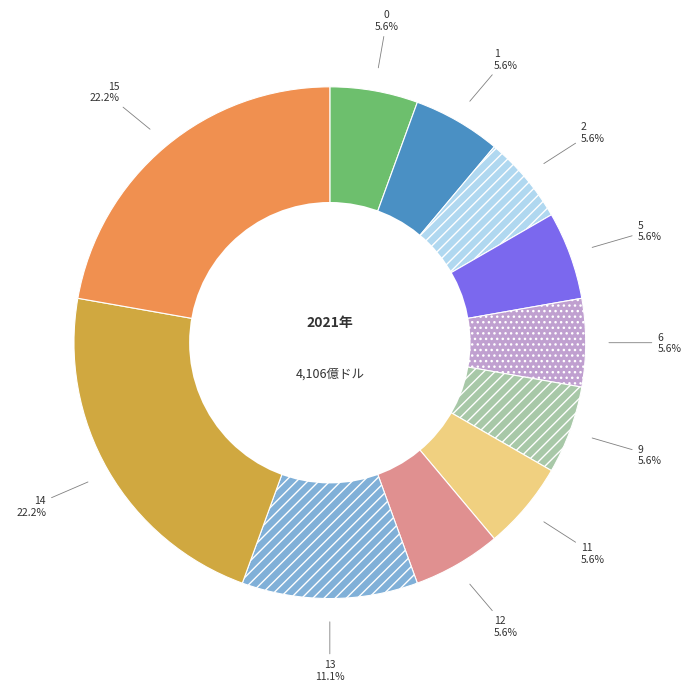

To the nearest percent, what portion does 9 represent?

6%